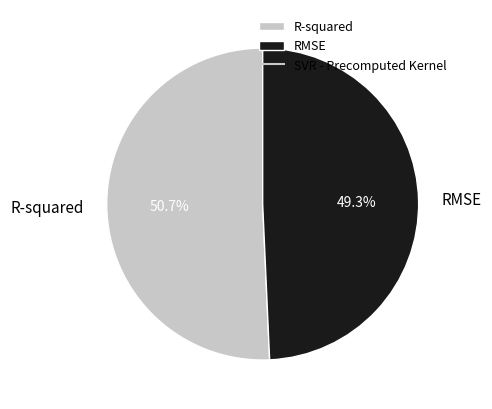

Do R-squared and RMSE together represent more than half of the pie?

Yes